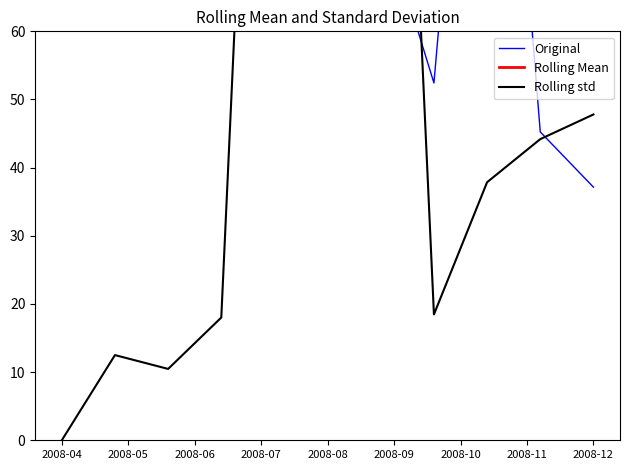

Where is Rolling std nearest to the value 94?

2008-12